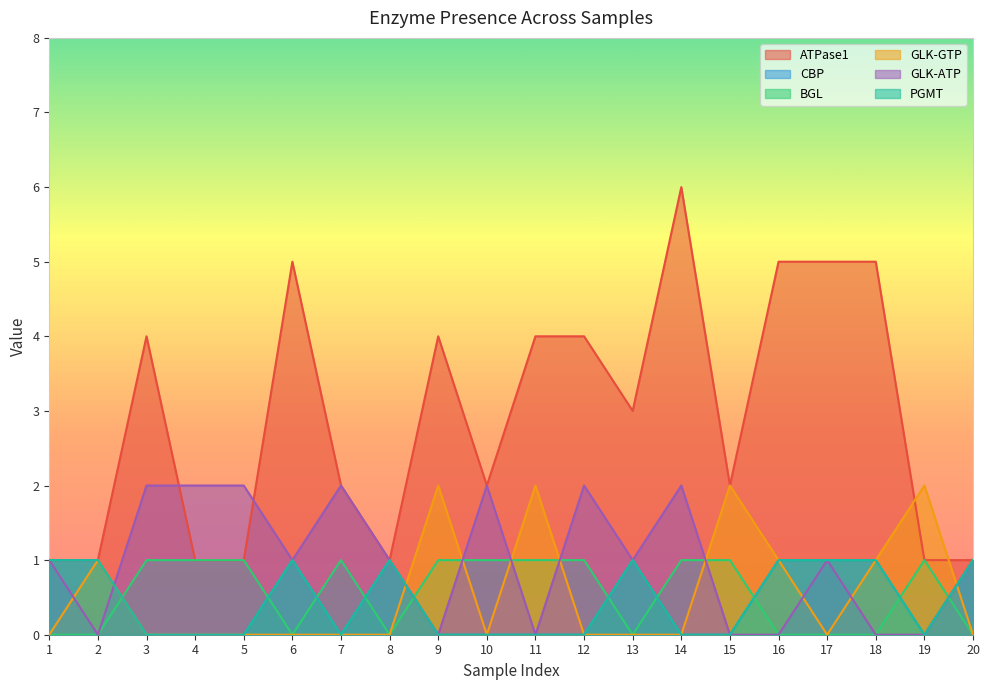

Which series has the largest total across all categories?

ATPase1